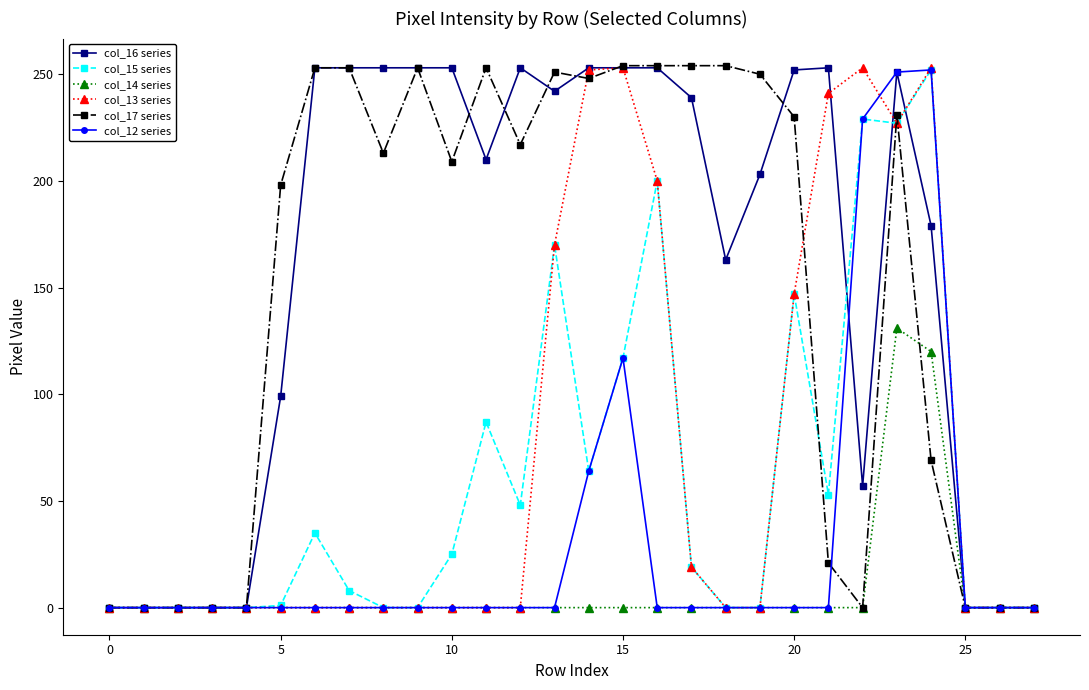

At how many categories does at least one series exceed 83?

20